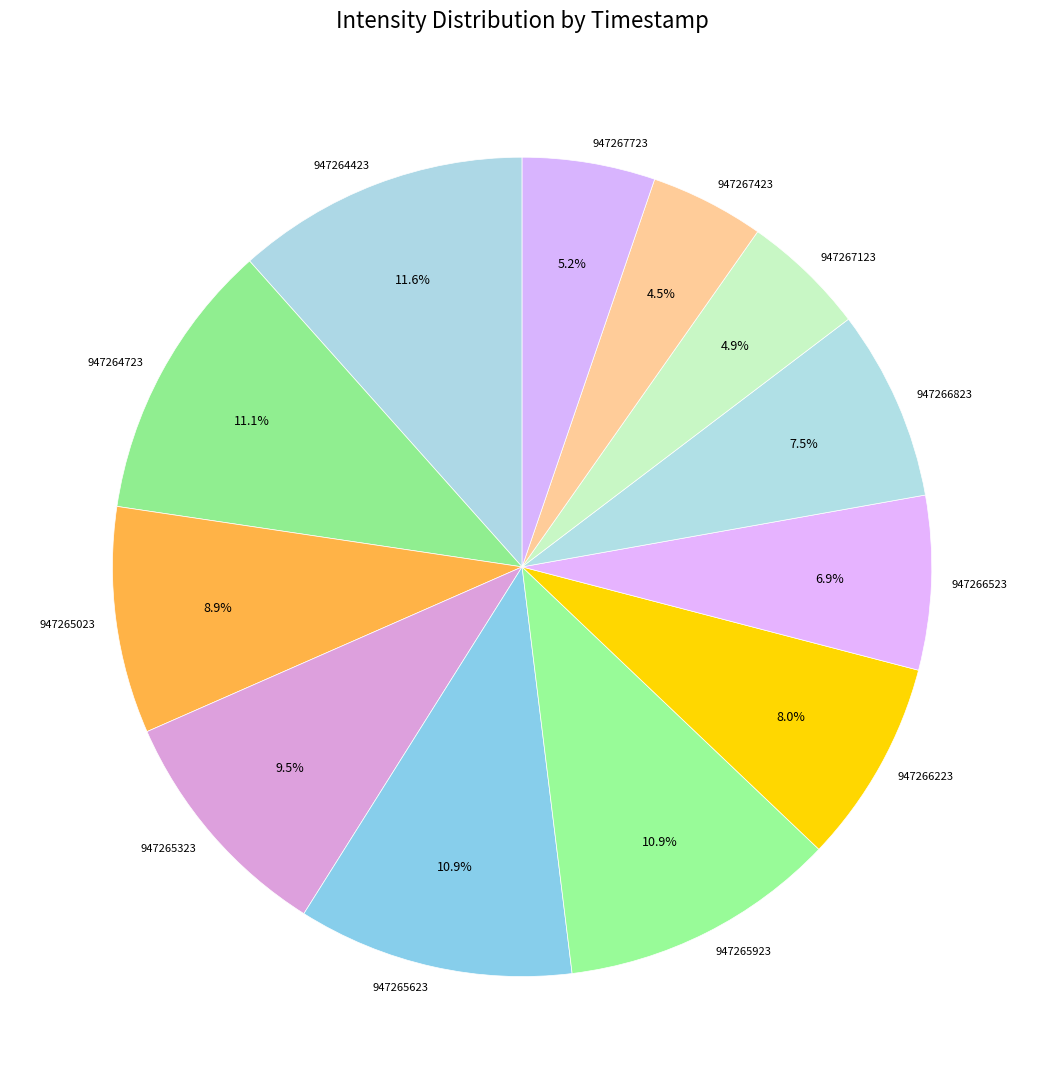

Is there a majority slice in this chart?

No